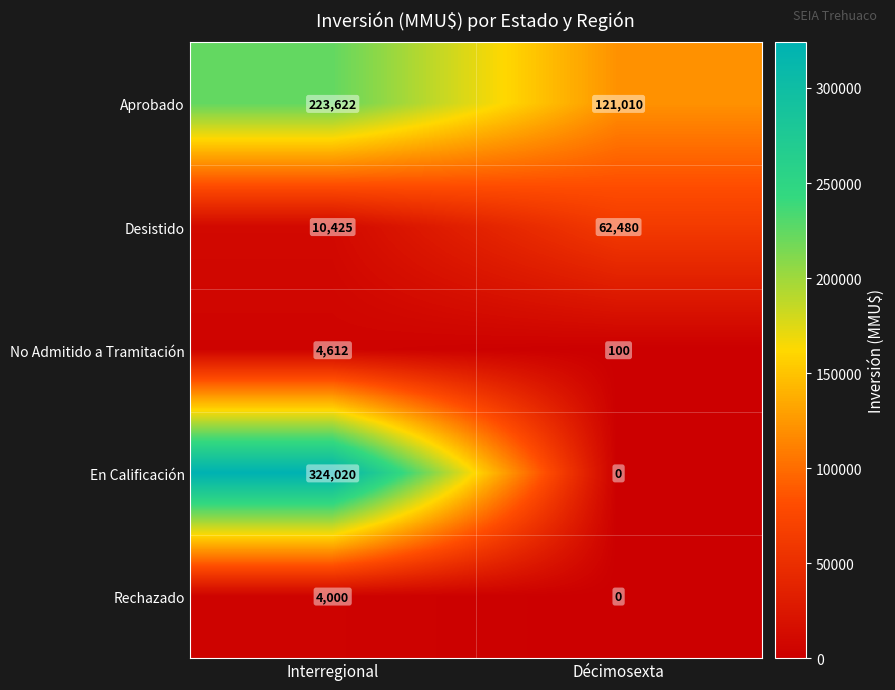

At which category is the sum across all series the highest?

Interregional